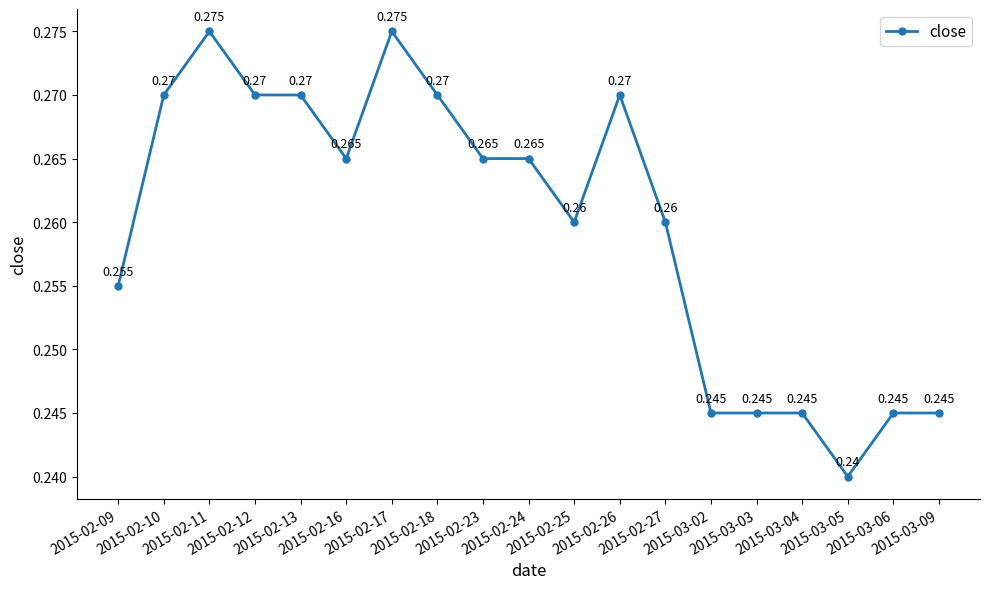

True or false: there are more than 0 points higher than both neighbors.

True